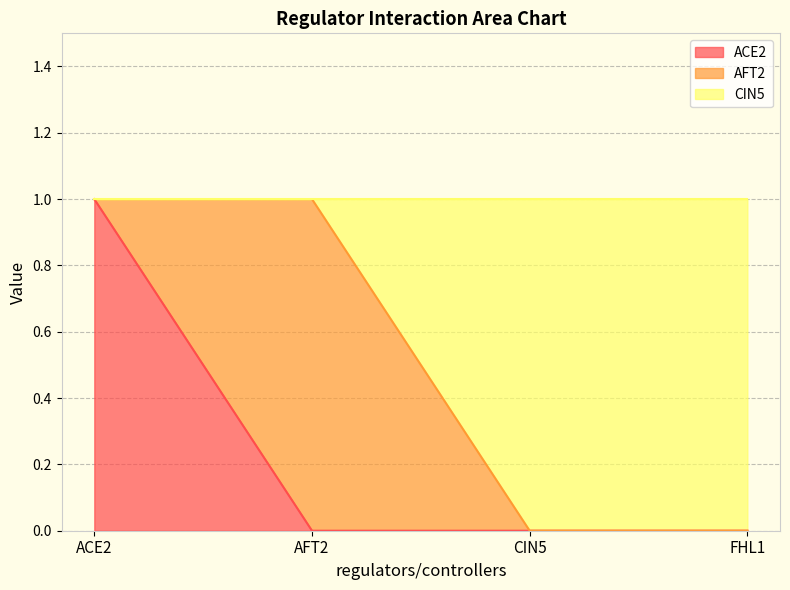

What is the difference between the second highest and second lowest values in the CIN5 series?

1